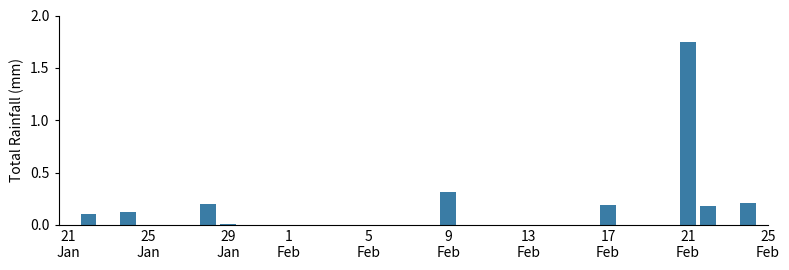

Are the bars horizontal?

No